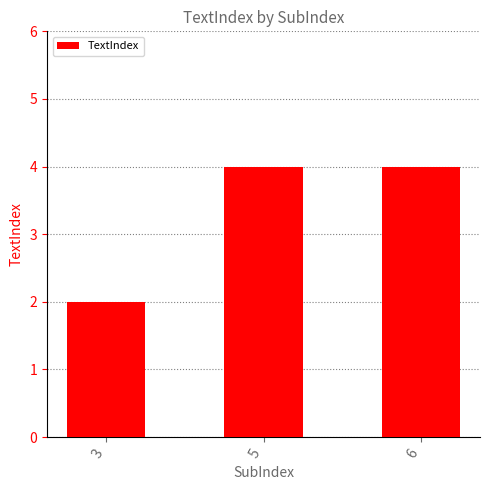

What is the value of the 2nd bar from the left?

4